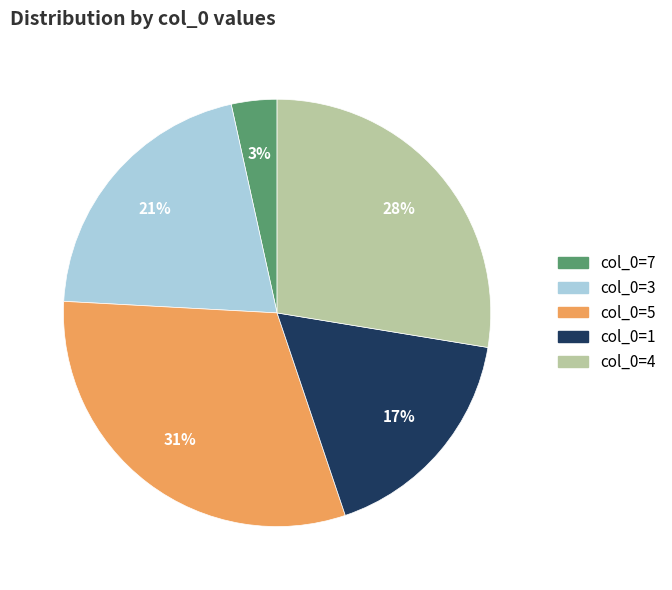

To the nearest percent, what is the difference between the largest and smallest slice percentages?

28%